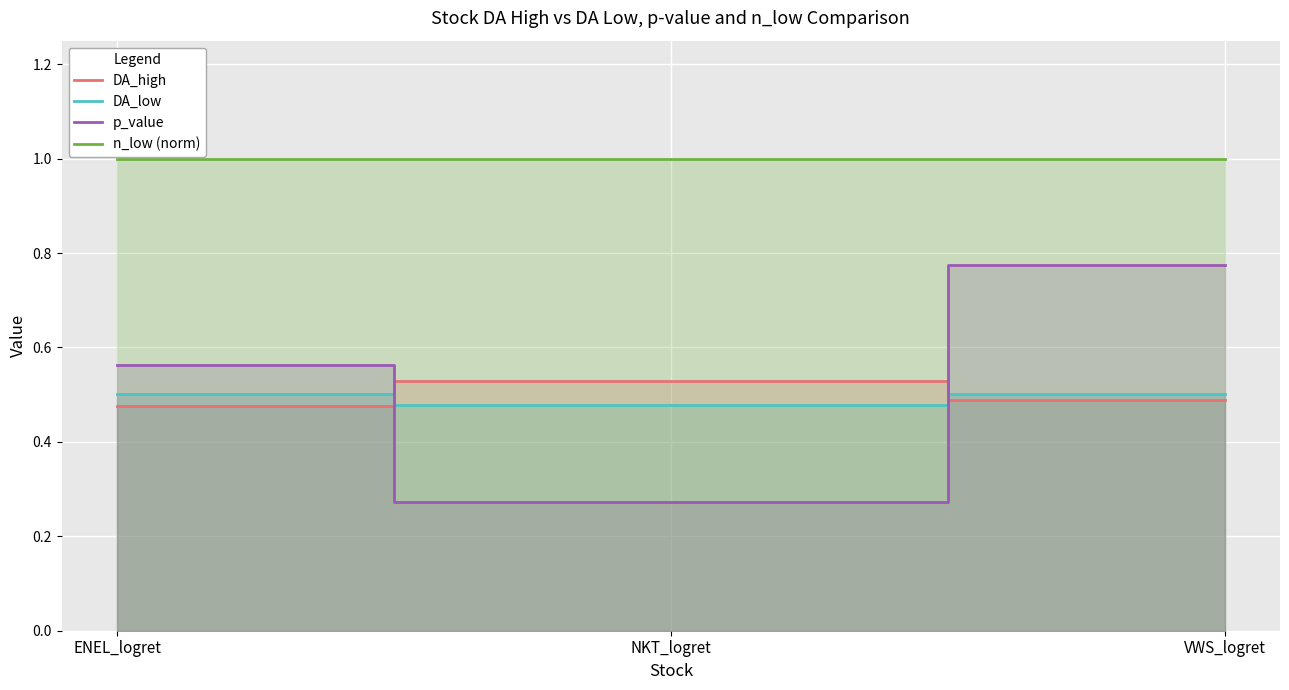

What is the sum of the DA_high values at ENEL_logret and VWS_logret?

1.0